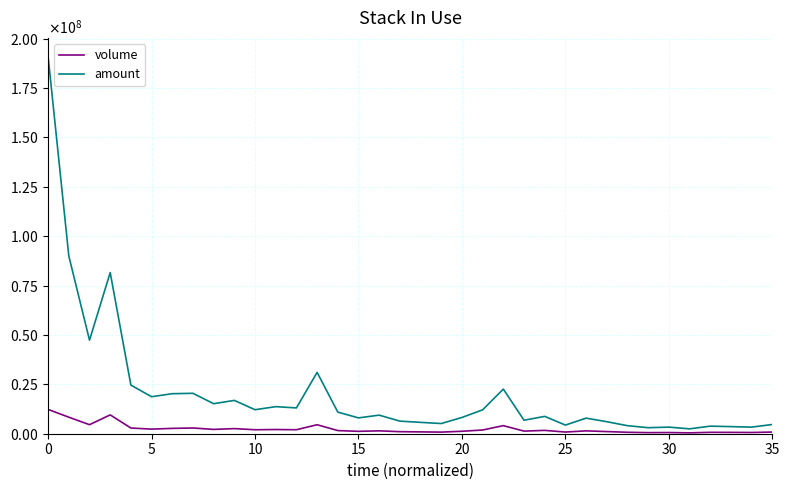

At how many categories does at least one series exceed 136805004?

1